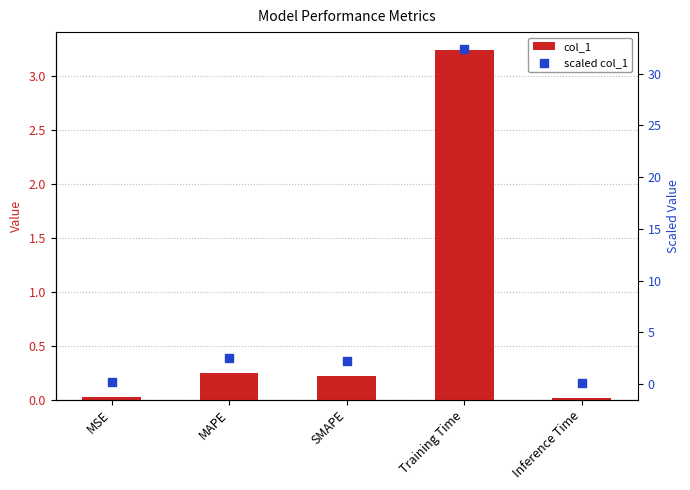

Which series contains the highest Y value?

scaled col_1